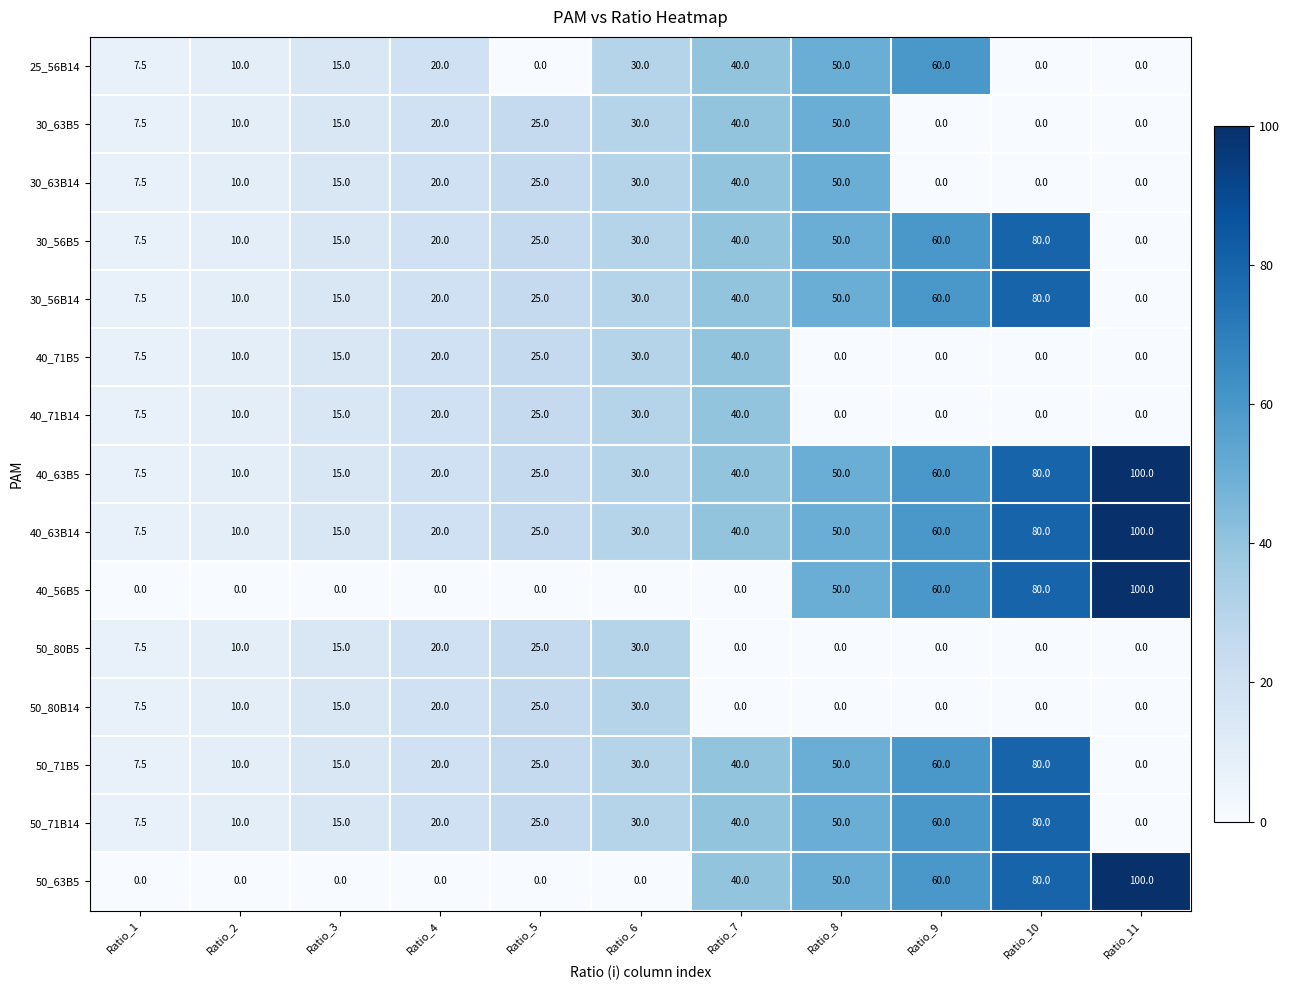

Count the number of categories in the chart.

11